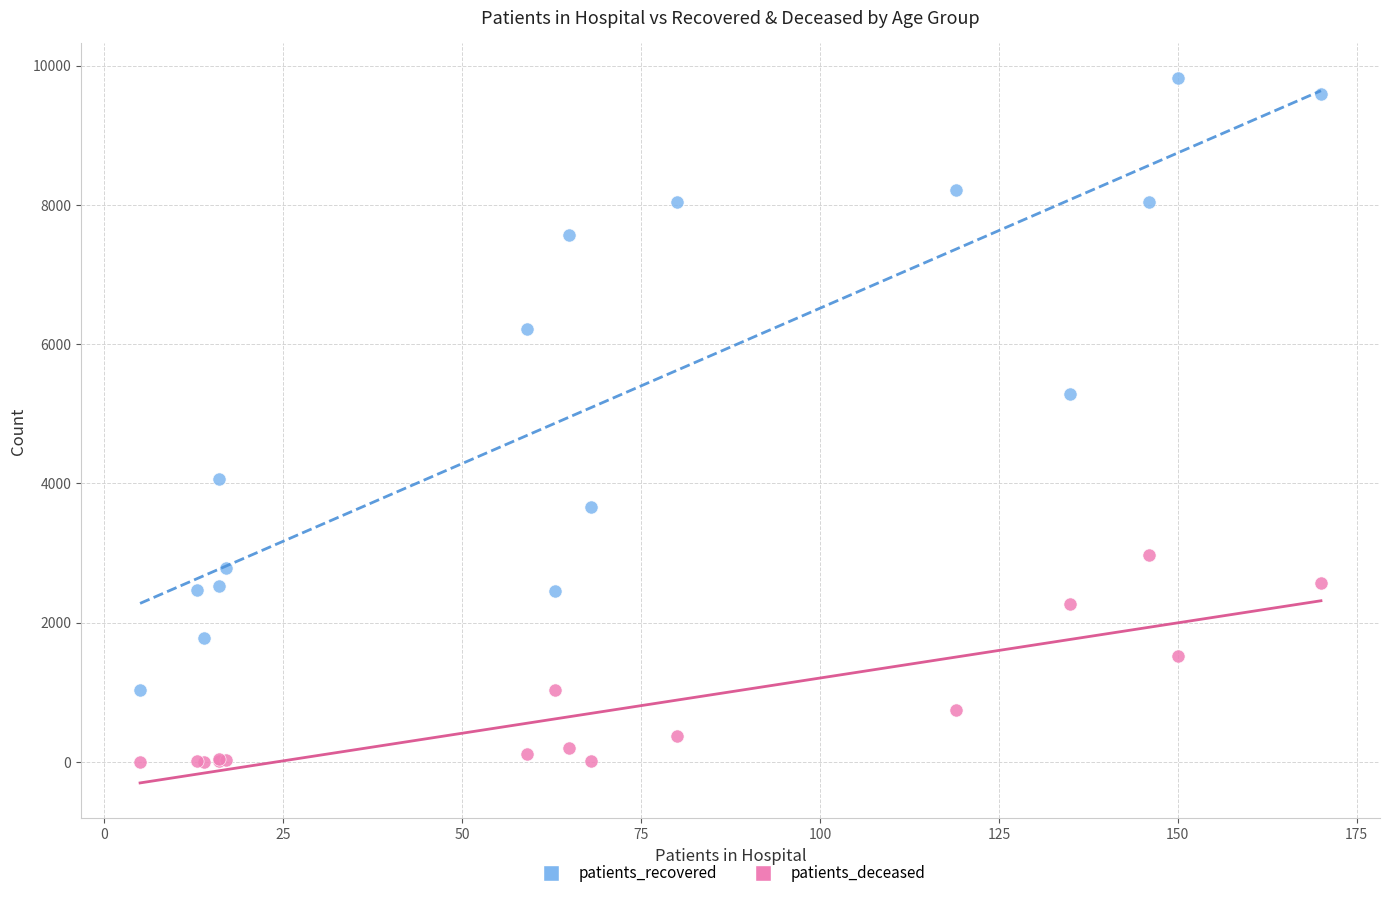

Across all series, what Y value is closest to 4909?

5288